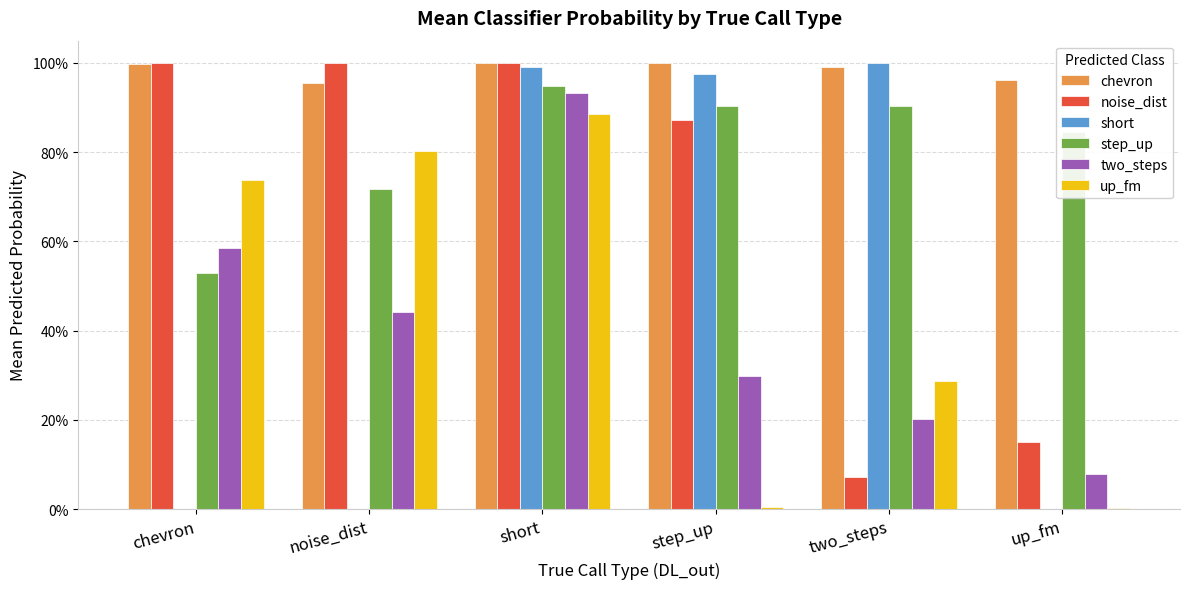

Is it true that step_up equals 0.5 at chevron?

True